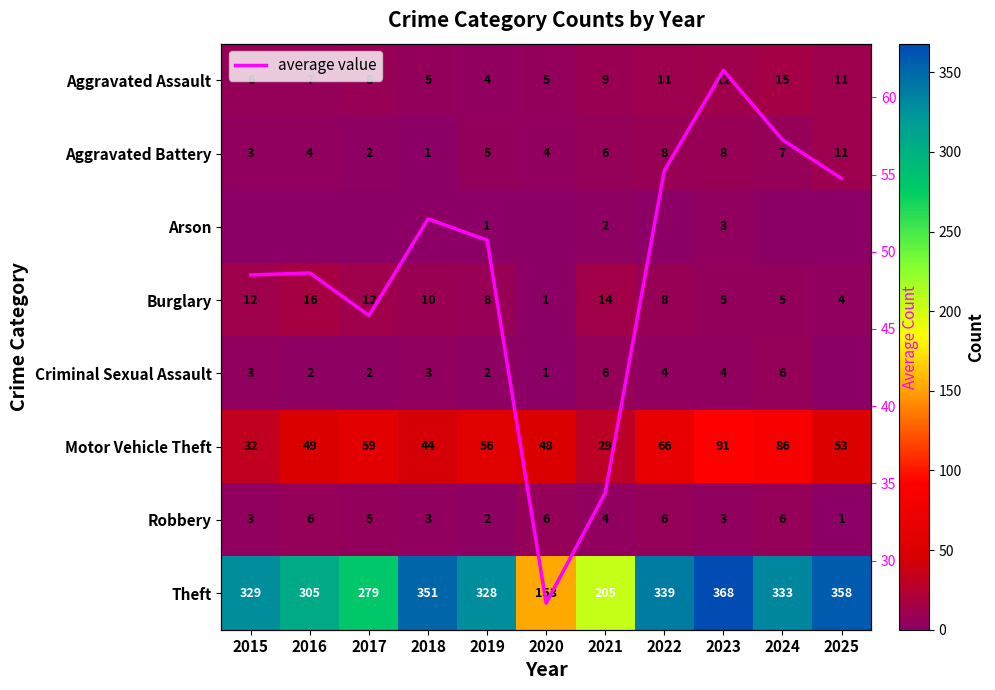

What is the maximum value for Robbery?

6.0